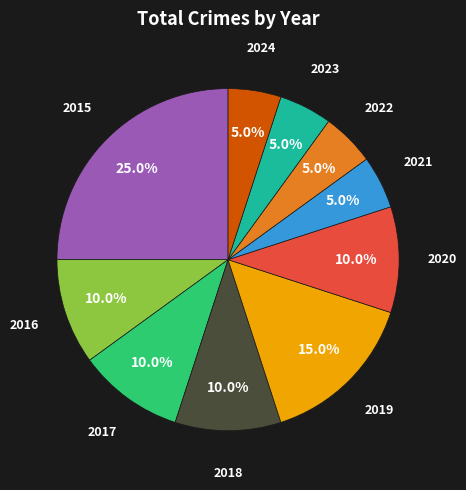

Is there any slice that represents more than half of the pie?

No